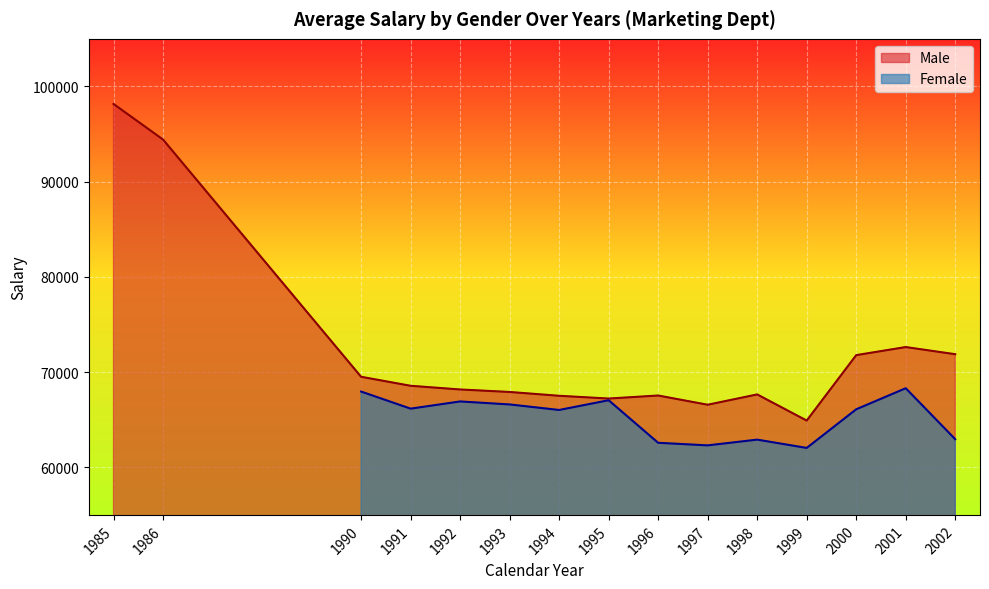

The value at 1986 is 94423.7. True or false?

True